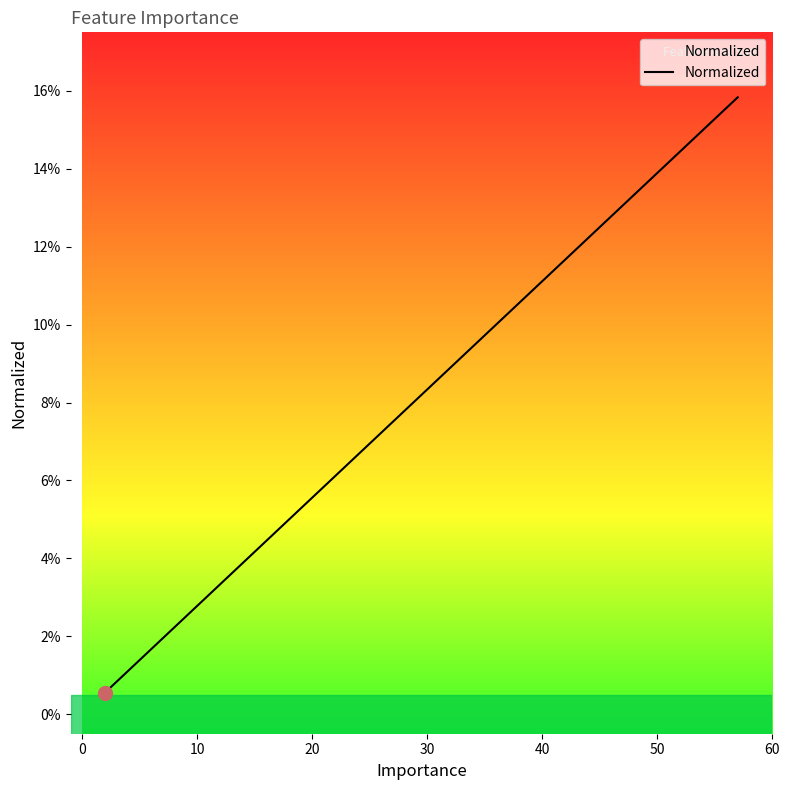

How many lines are shown in the chart?

1